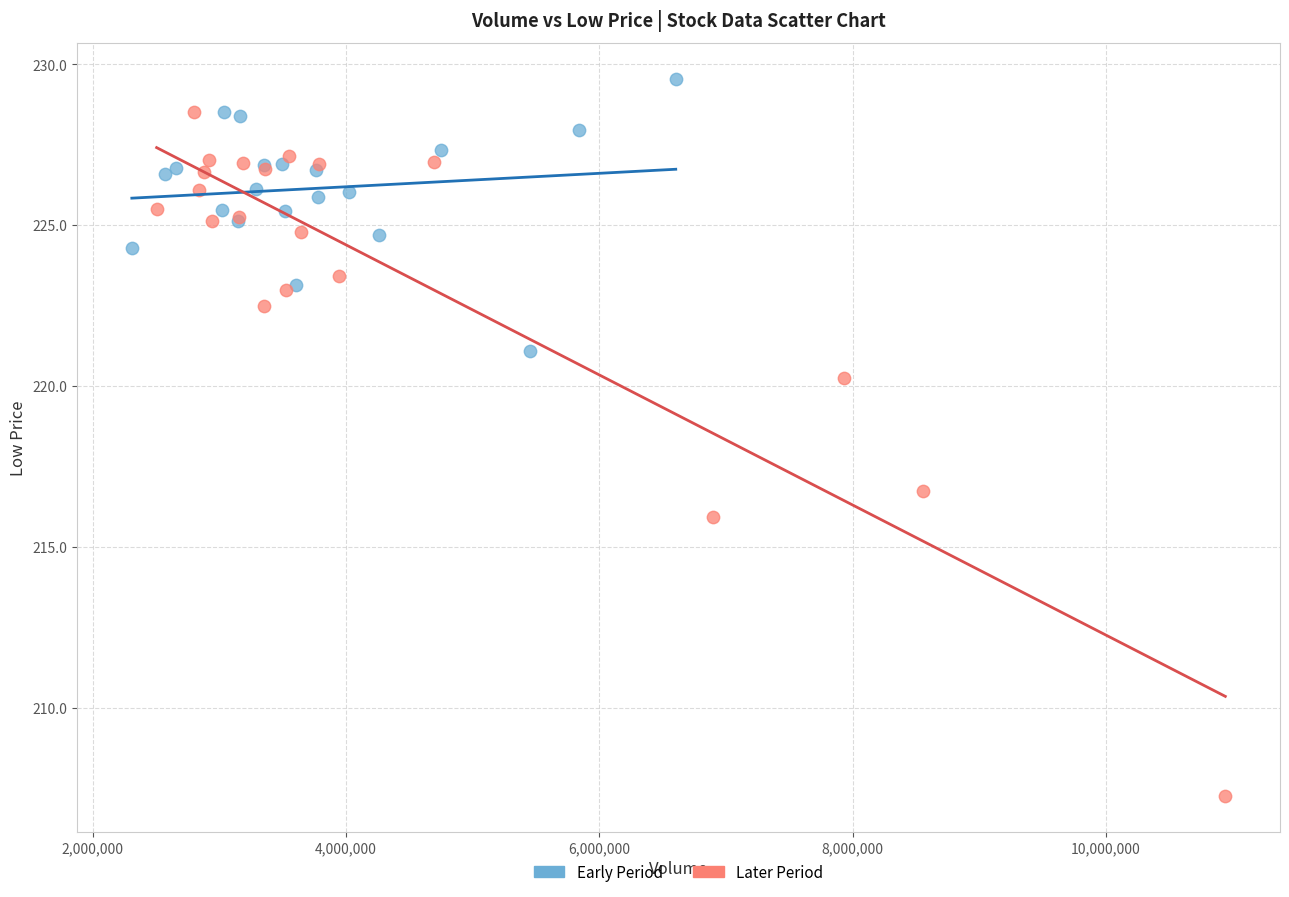

Which series contains the lowest Y value?

Later Period